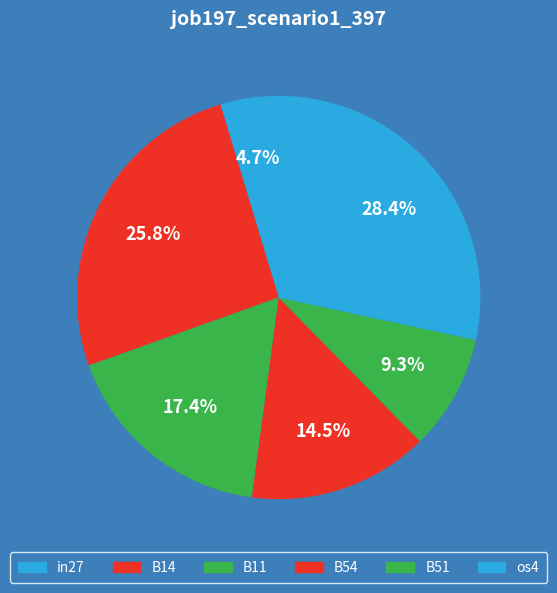

To the nearest percent, what is the combined percentage of B54 and B14?

40%